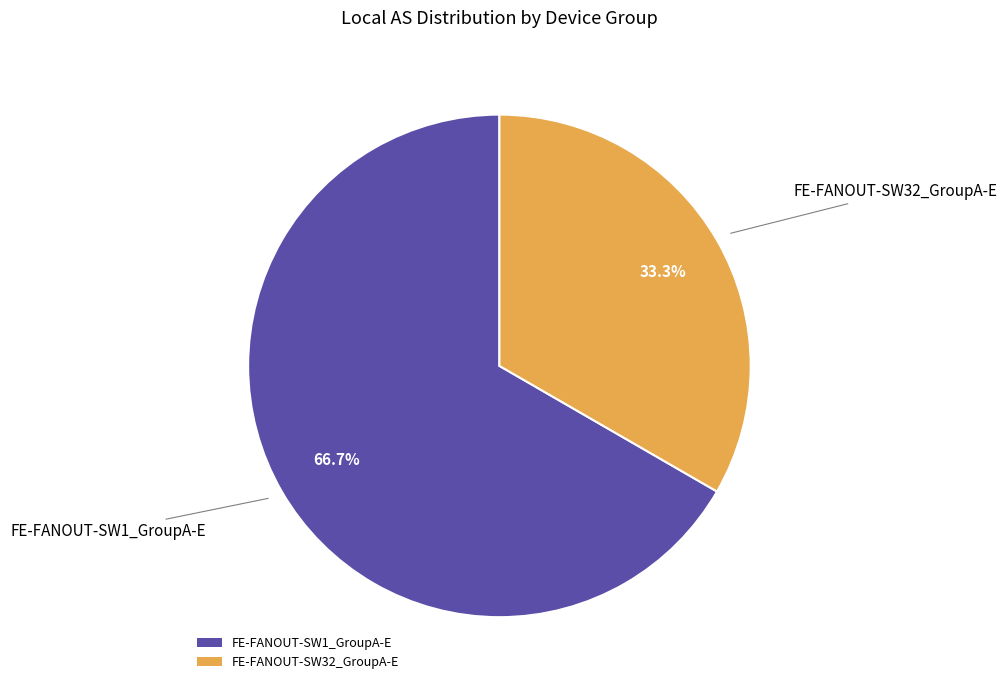

To the nearest percent, what percentage of the pie is FE-FANOUT-SW1_GroupA-E?

67%